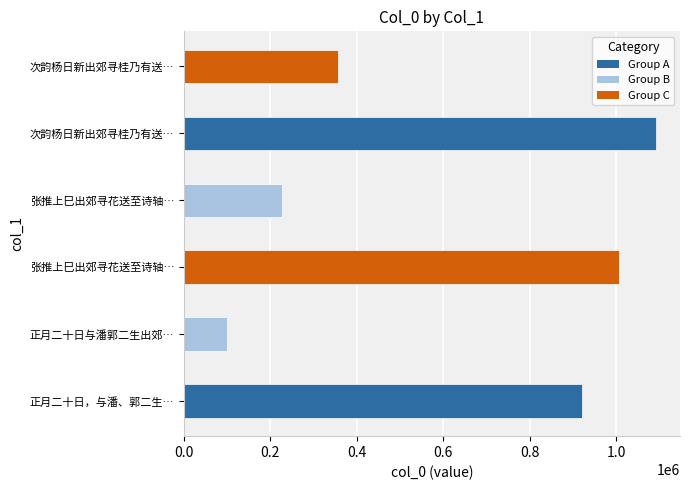

How many values are below 921217?

3